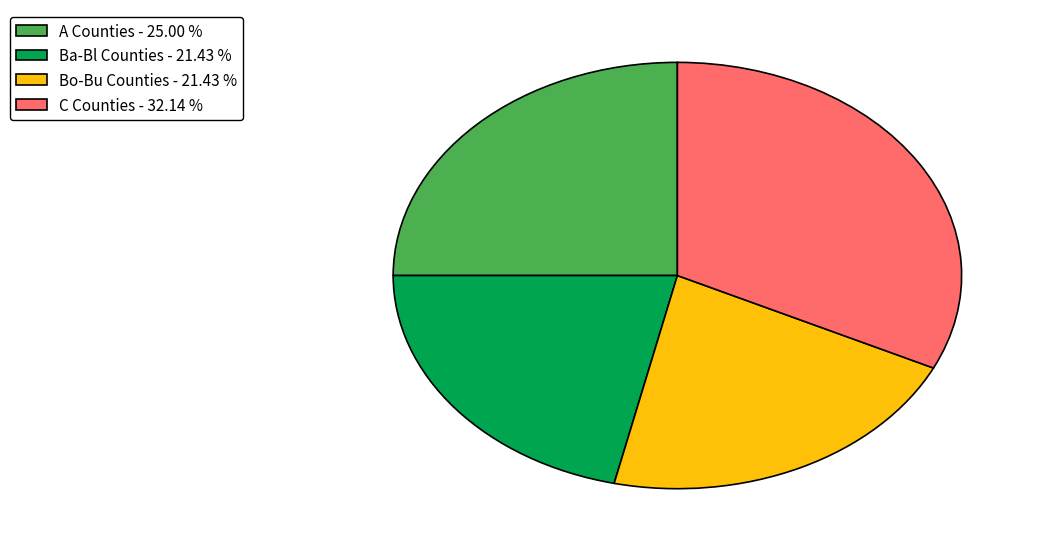

How many segments does this pie chart have?

4